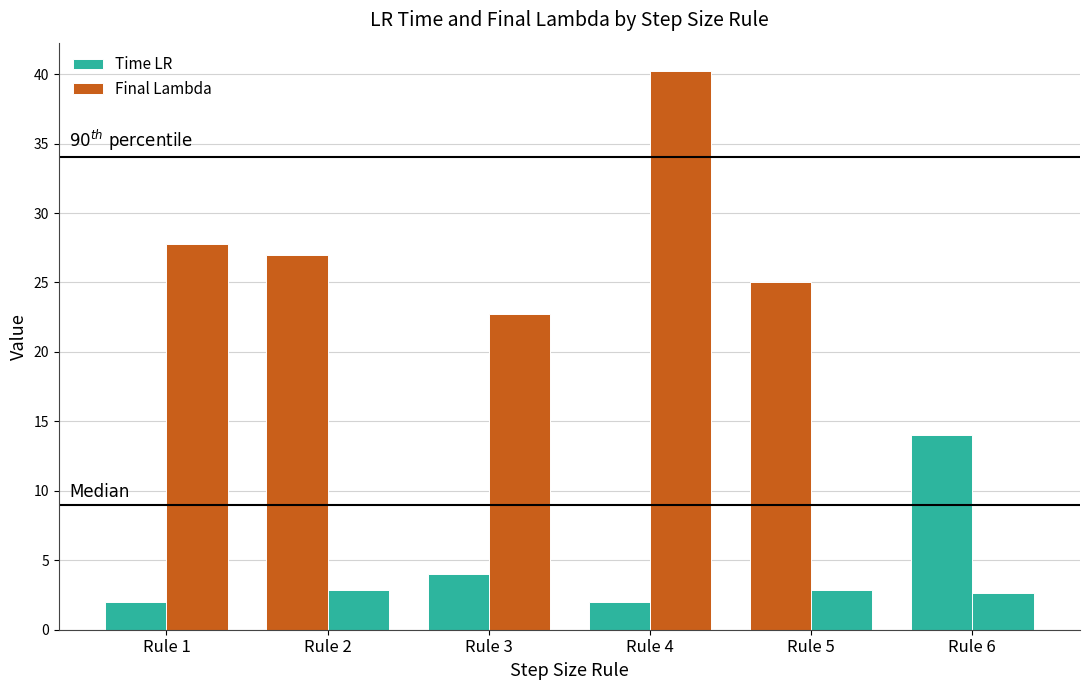

At how many categories does at least one series exceed 6?

6